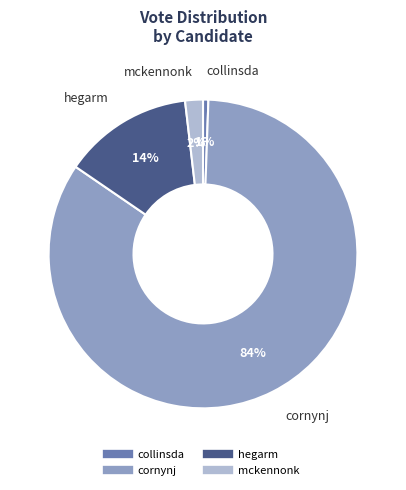

What percentage is the hegarm slice, to the nearest percent?

14%